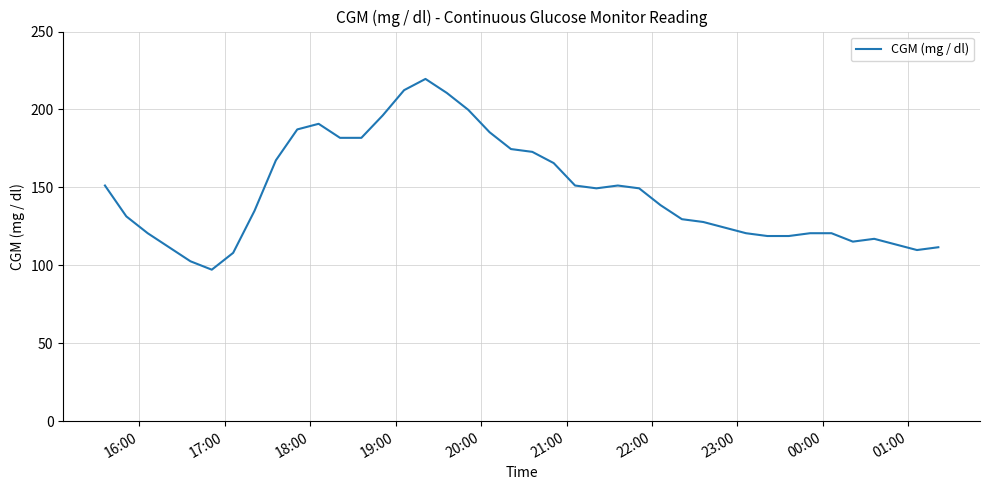

What is the minimum value shown in the chart?

97.2